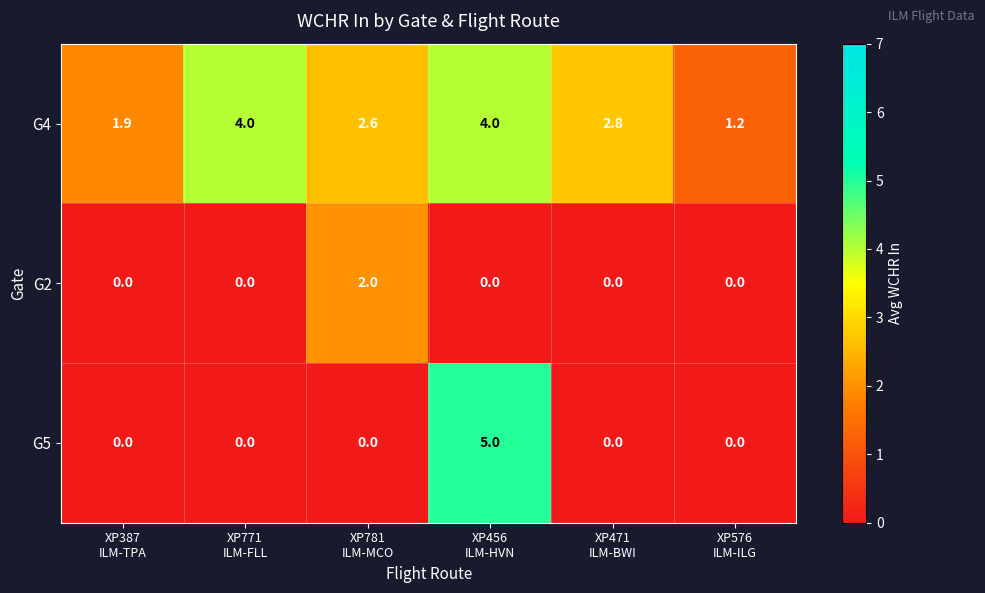

List the series in order of their peak value, highest first.

G5, G4, G2